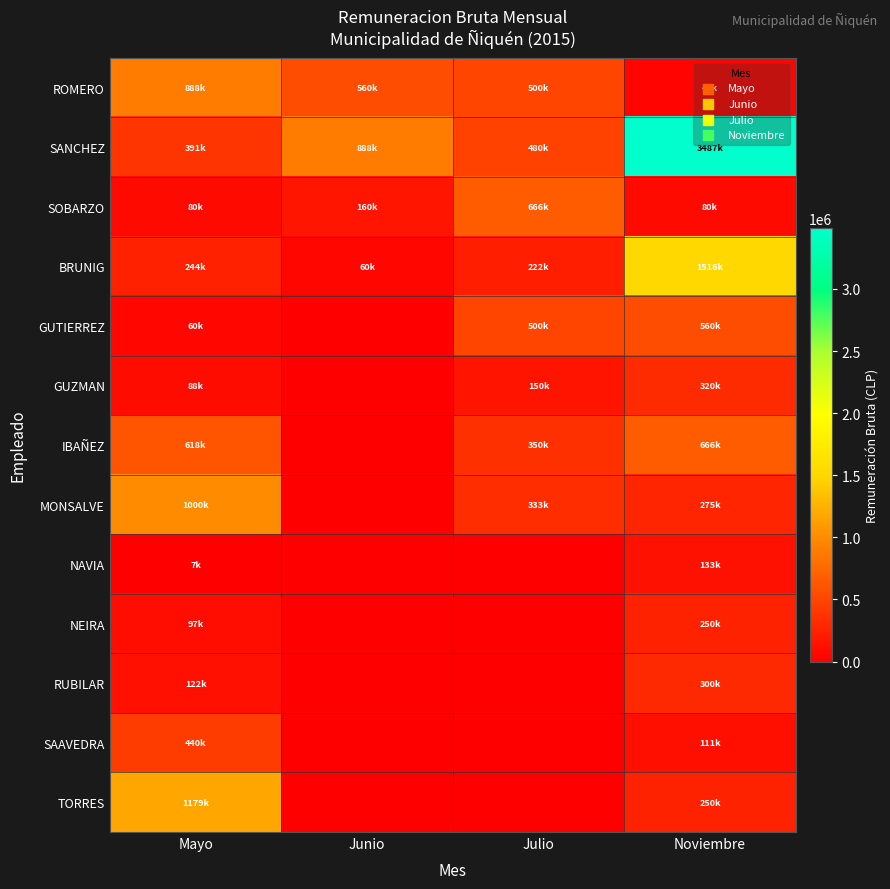

Reading left to right, transcribe all the data shown in this chart.

ROMERO: Mayo=888889	Junio=560000	Julio=500000	Noviembre=40000
SANCHEZ: Mayo=391680	Junio=888889	Julio=480000	Noviembre=3487320
SOBARZO: Mayo=80000	Junio=160000	Julio=666668	Noviembre=80000
BRUNIG: Mayo=244800	Junio=60000	Julio=222222	Noviembre=1516727
GUTIERREZ: Mayo=60000	Junio=0	Julio=500000	Noviembre=560000
GUZMAN: Mayo=88889	Junio=0	Julio=150000	Noviembre=320000
IBAÑEZ: Mayo=618341	Junio=0	Julio=350000	Noviembre=666666
MONSALVE: Mayo=1000000	Junio=0	Julio=333334	Noviembre=275000
NAVIA: Mayo=7000	Junio=0	Julio=0	Noviembre=133333
NEIRA: Mayo=97920	Junio=0	Julio=0	Noviembre=250000
RUBILAR: Mayo=122400	Junio=0	Julio=0	Noviembre=300000
SAAVEDRA: Mayo=440000	Junio=0	Julio=0	Noviembre=111111
TORRES: Mayo=1179444	Junio=0	Julio=0	Noviembre=250000